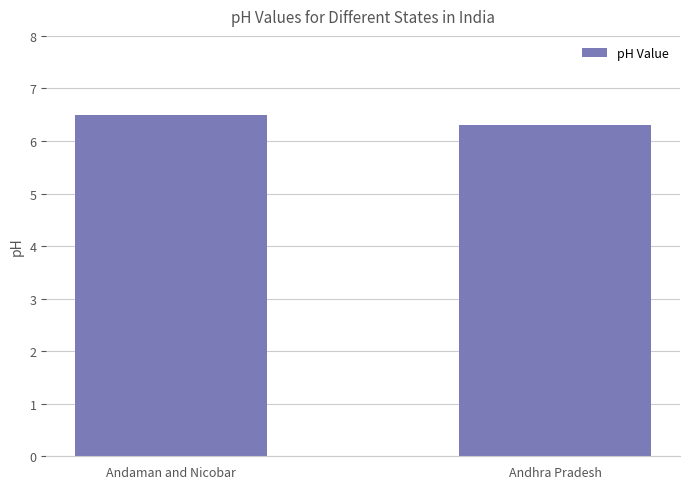

Does the chart contain any negative values?

No